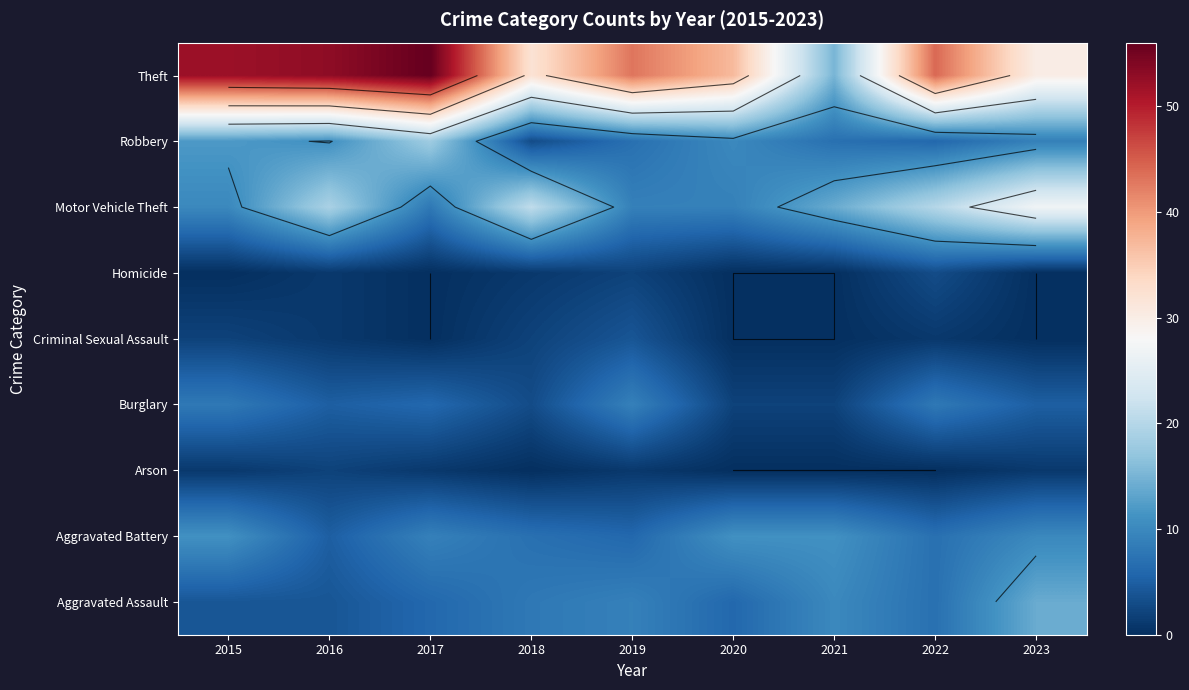

Which has a higher value, 2021 or 2023?

2023